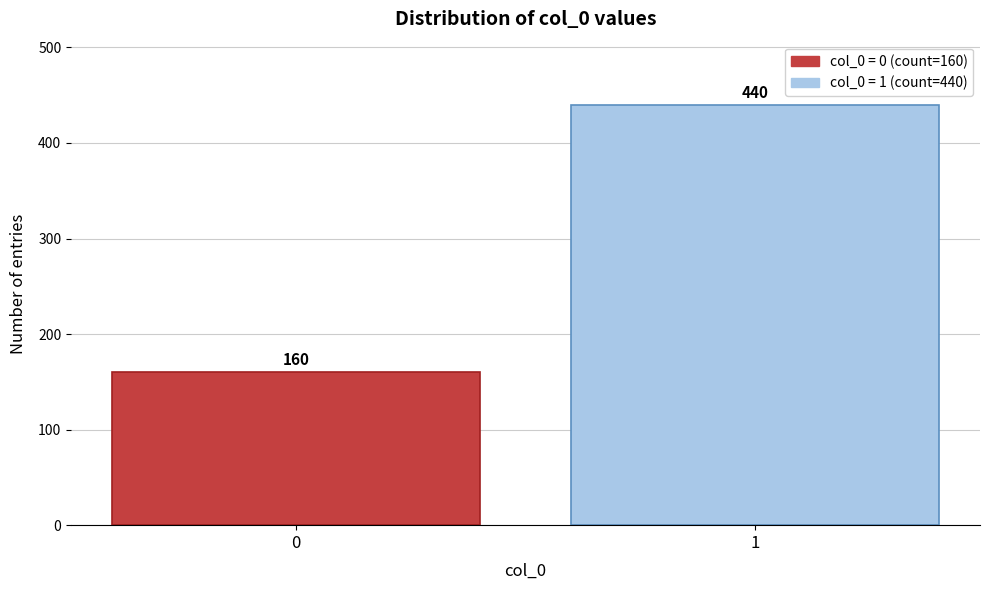

Reading left to right, extract all data points from this chart.

0=160	1=440